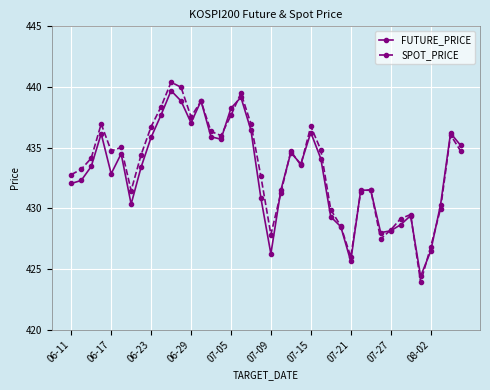

List the series in order of their peak value, highest first.

SPOT_PRICE, FUTURE_PRICE